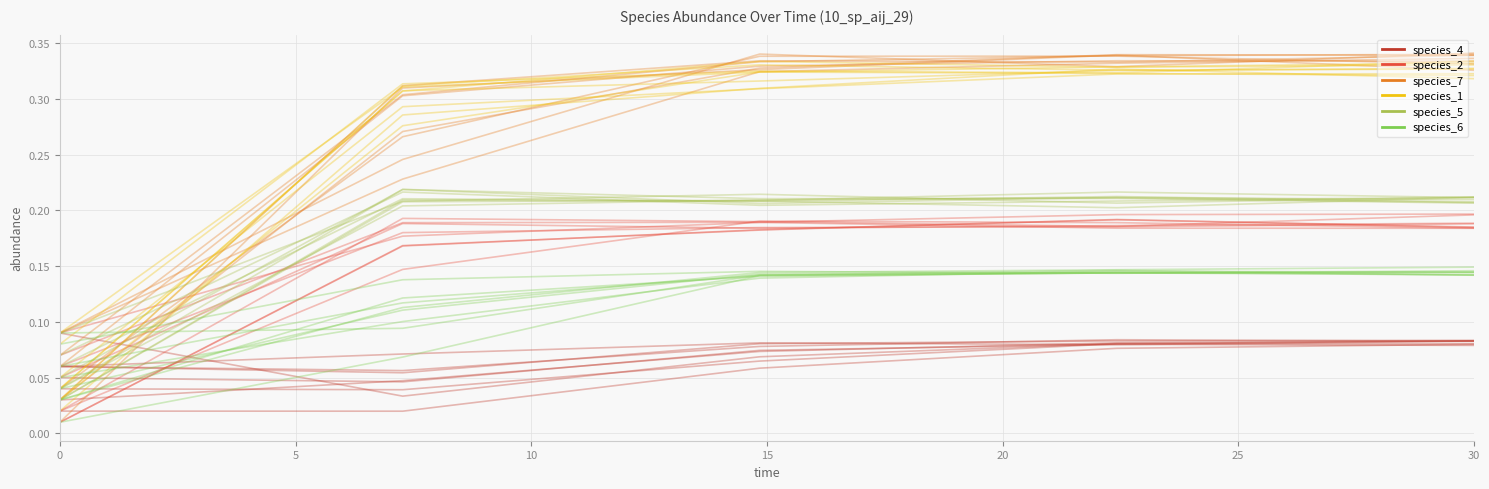

True or false: species_6 and species_1 cross at least once.

False